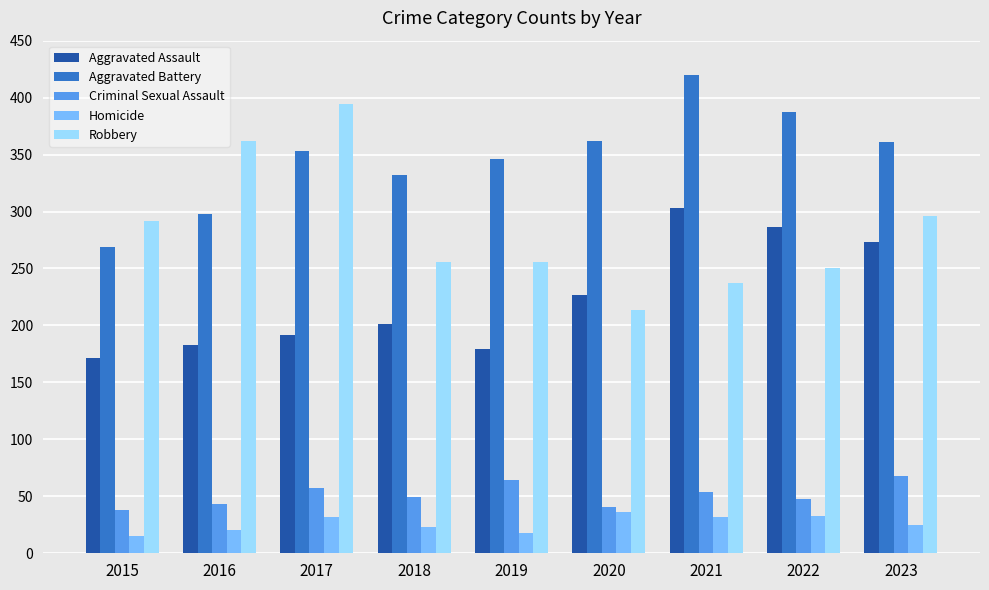

What is the total value across all series at 2015?

785